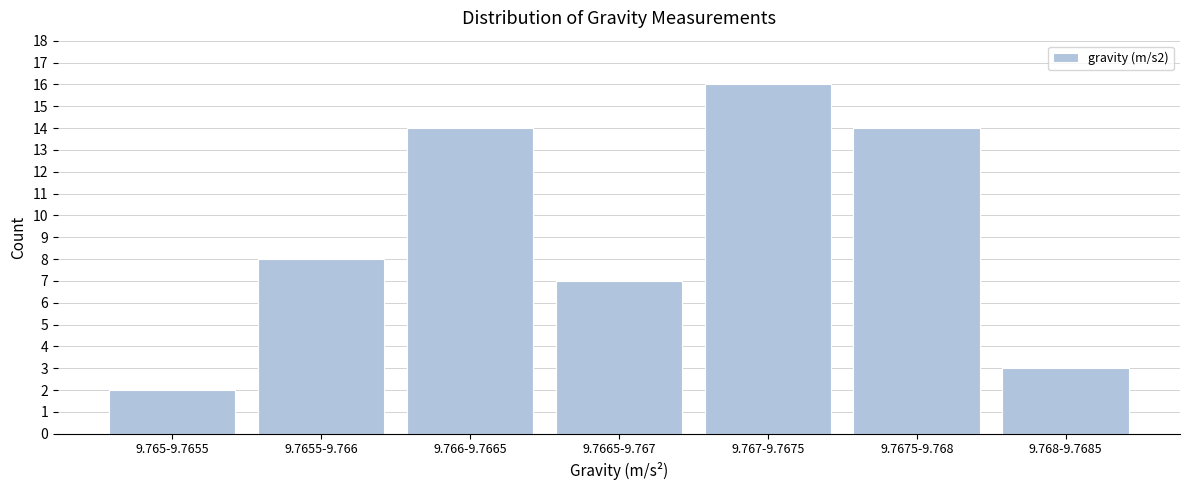

Reading left to right, list all the values displayed in this chart.

9.765-9.7655=2	9.7655-9.766=8	9.766-9.7665=14	9.7665-9.767=7	9.767-9.7675=16	9.7675-9.768=14	9.768-9.7685=3